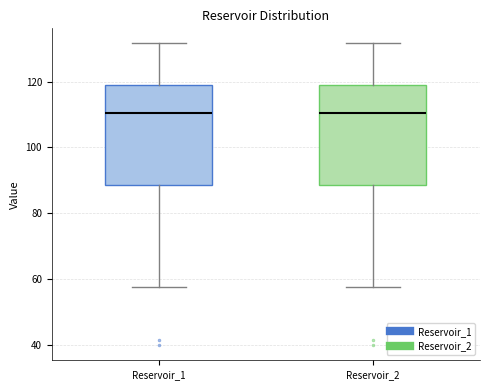

Reading left to right, read every box against the y-axis: the position of its median line, the range the box covers, and the ends of its whiskers. The values are not printed on the chart, so give them approximately, as read against the axis.

Reservoir_1: median 110, box 88 to 120, whiskers 58 to 132
Reservoir_2: median 110, box 88 to 120, whiskers 58 to 132